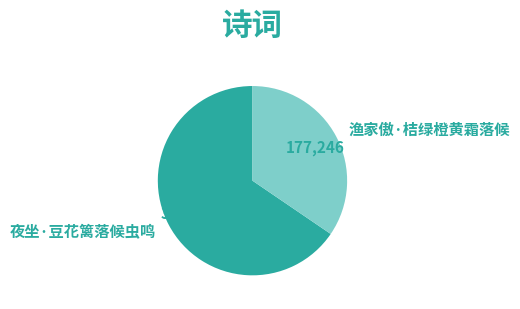

Which slice is the smallest?

渔家傲·桔绿橙黄霜落候